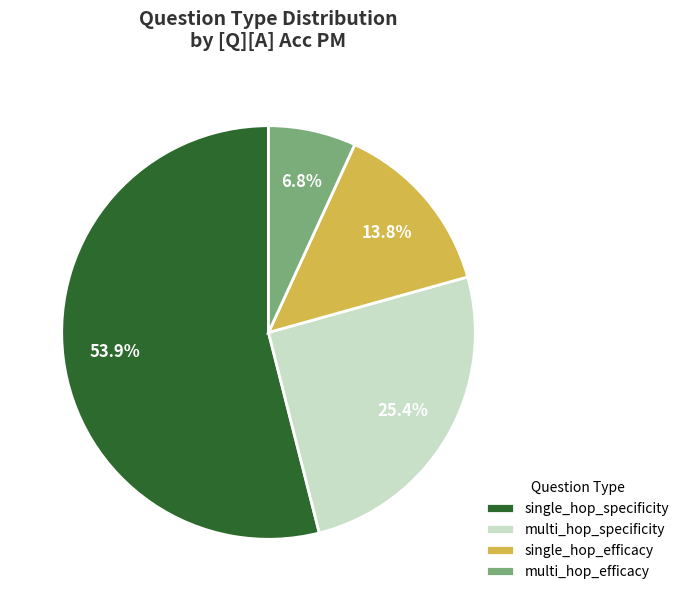

How much of the chart is everything except multi_hop_specificity?

74.6%